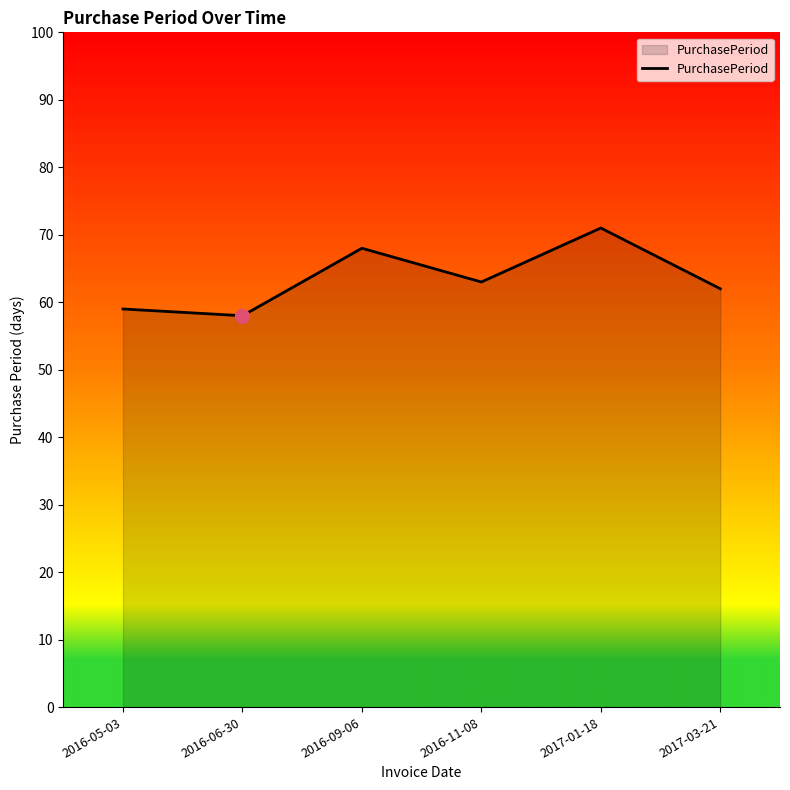

Count the number of data series in this chart.

1